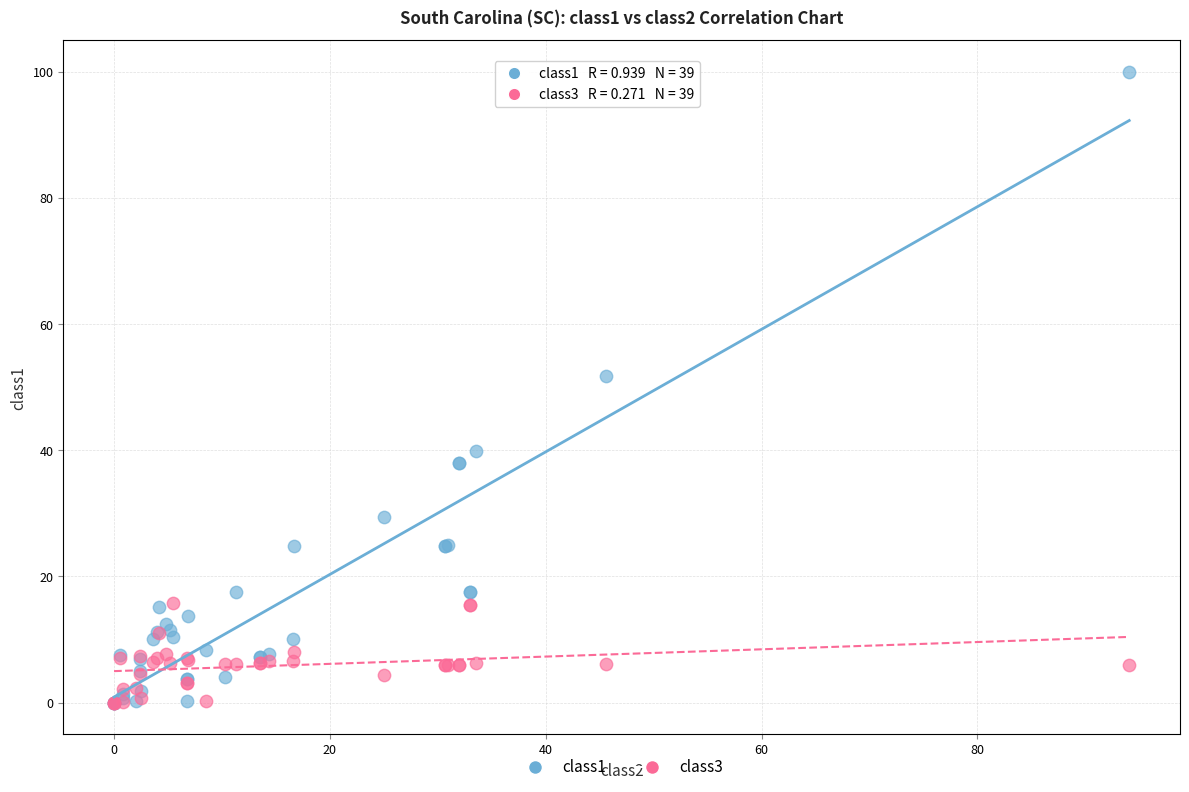

Across all series, what Y value is closest to 50?

51.8